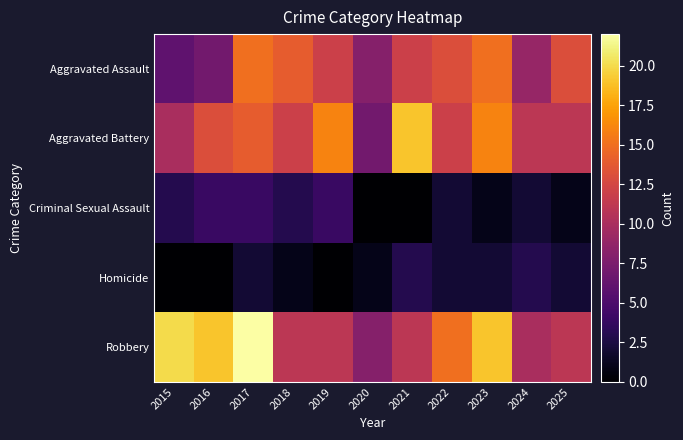

What is the greatest value displayed?

22